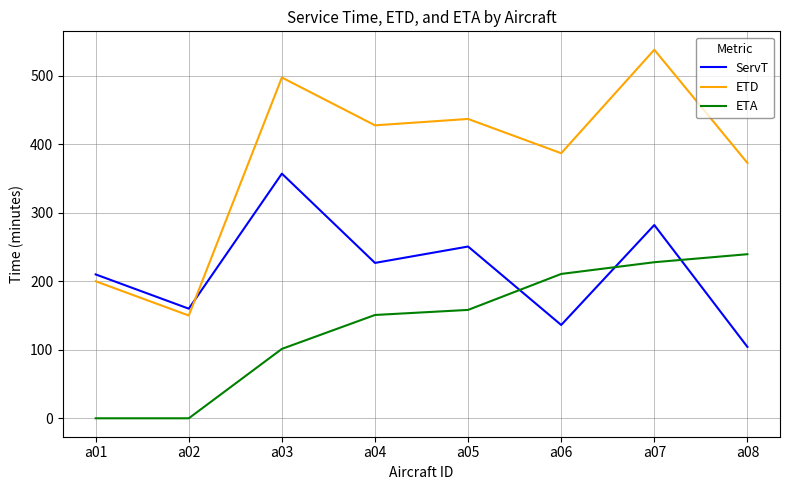

Count the number of data series in this chart.

3